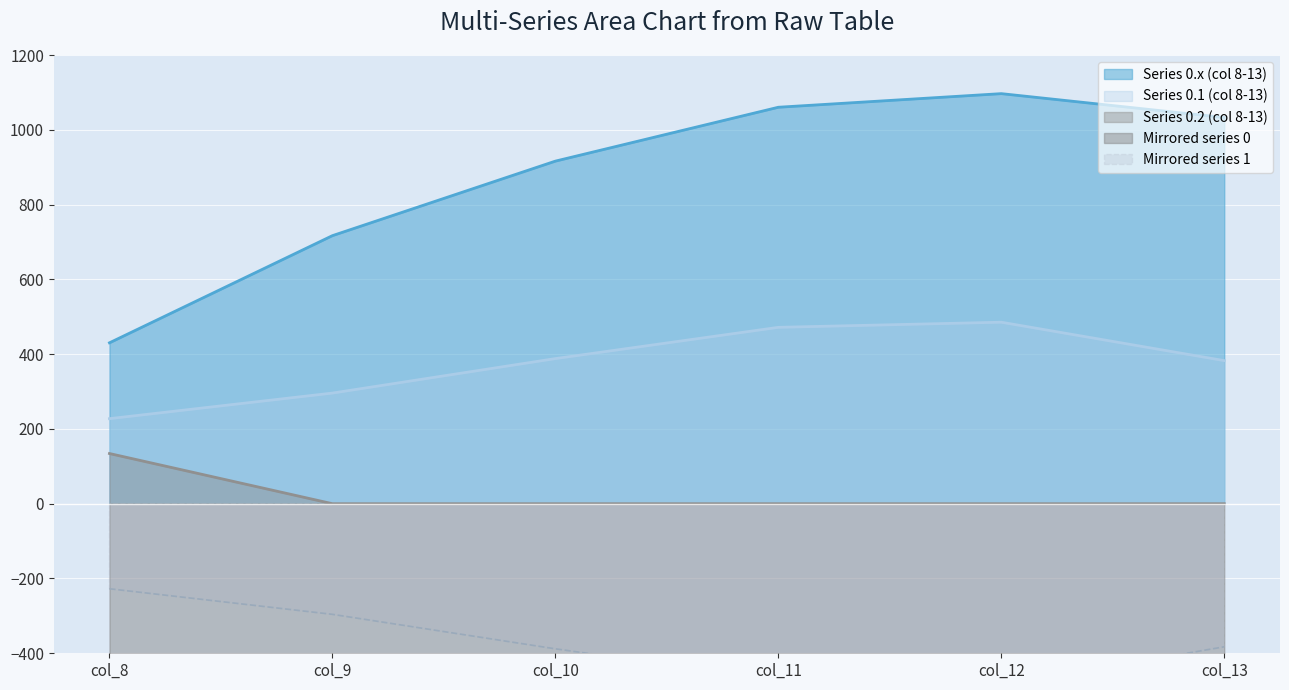

Reading left to right, list all the values displayed in this chart.

Series 0.x (col 8-13): col_8=430.3	col_9=716.9	col_10=916.2	col_11=1060.3	col_12=1096.7	col_13=1032.9
Series 0.1 (col 8-13): col_8=227.5	col_9=295.9	col_10=388.1	col_11=471.7	col_12=485.4	col_13=382.7
Series 0.2 (col 8-13): col_8=134.2	col_9=0.0	col_10=0.0	col_11=0.0	col_12=0.0	col_13=0.0